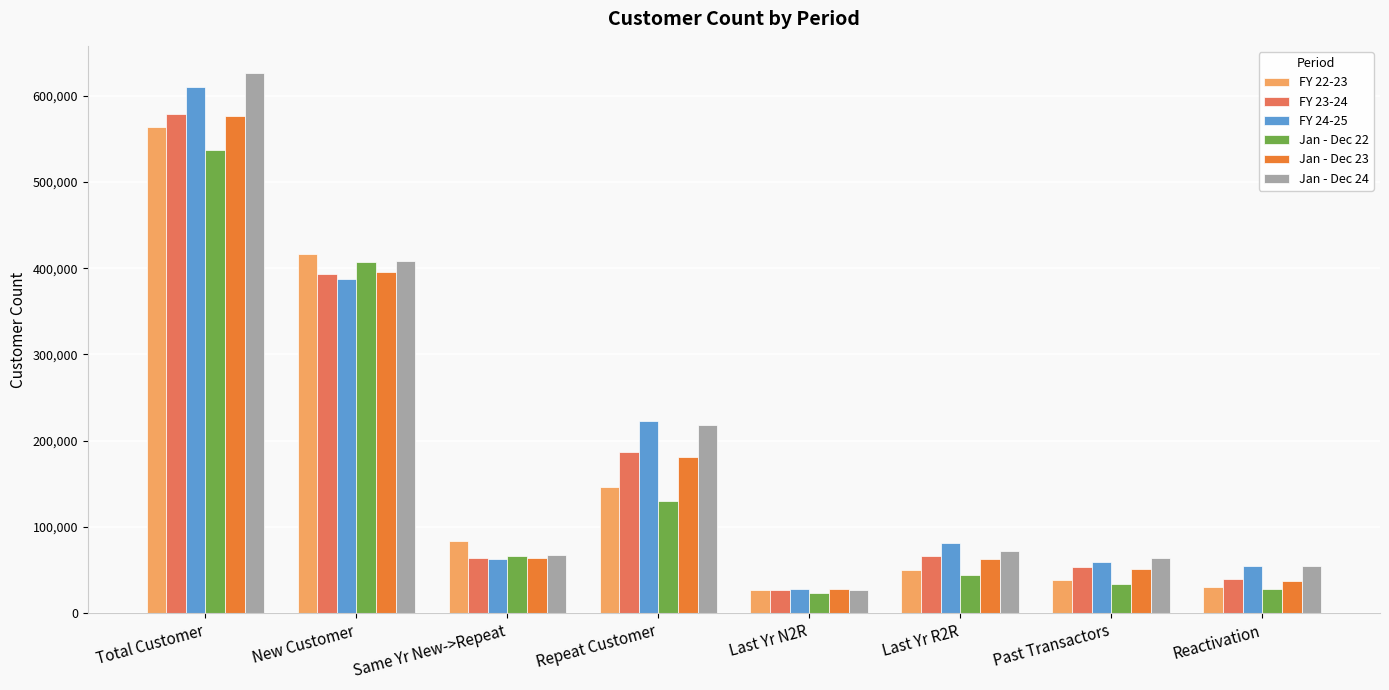

Which series changed the most between Last Yr N2R and Last Yr R2R?

FY 24-25